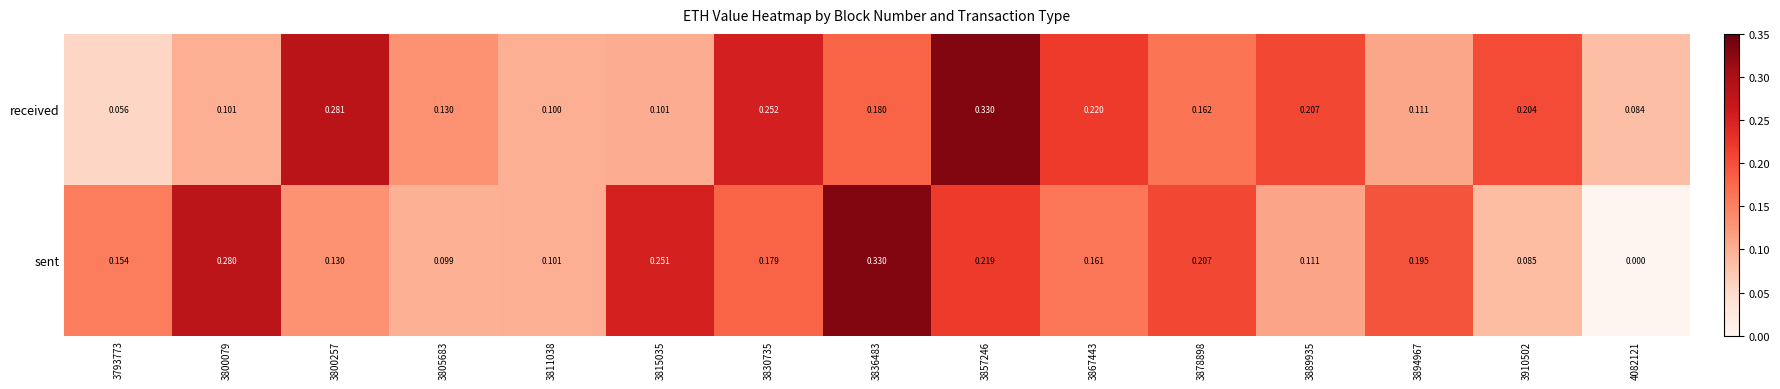

How many categories are shown in the chart?

15